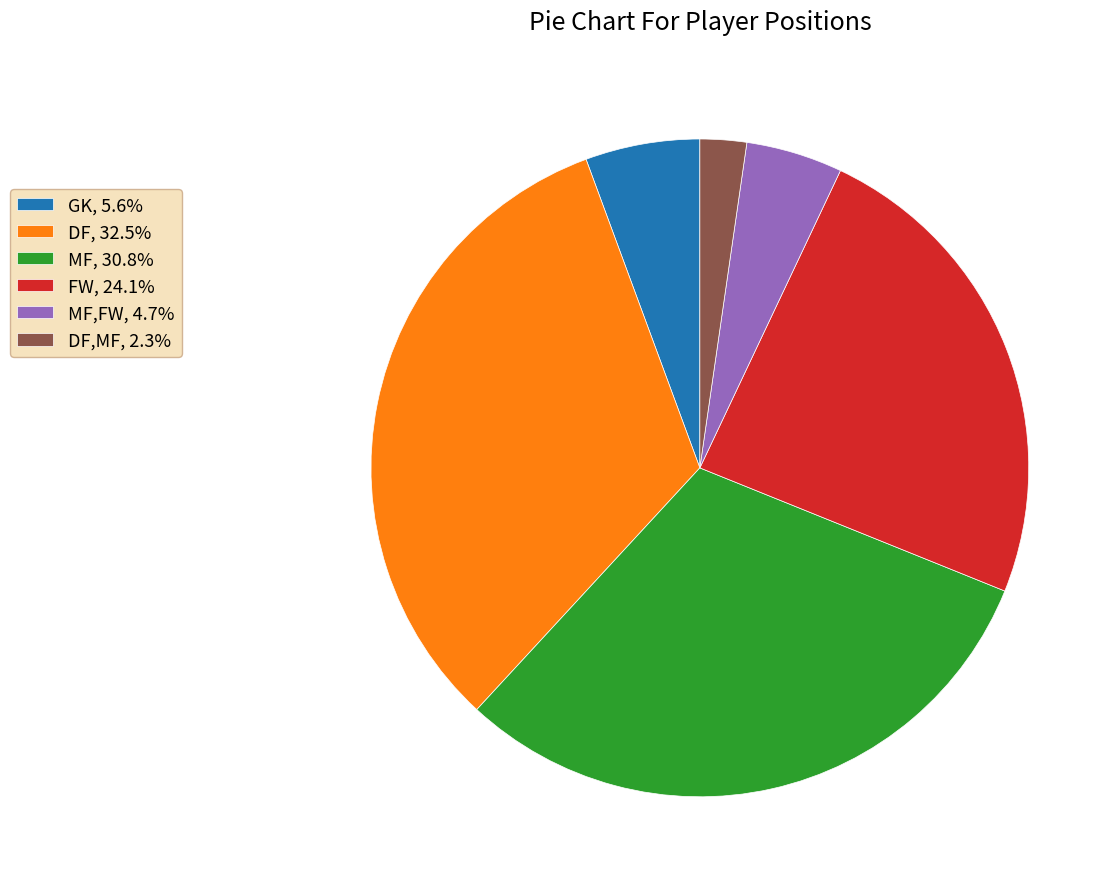

Is DF, 32.5% the majority of the pie?

No